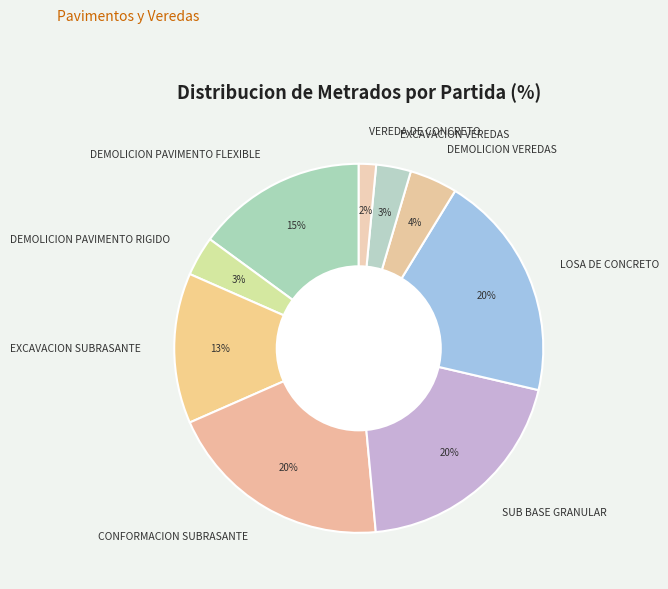

True or false: DEMOLICION PAVIMENTO FLEXIBLE accounts for 15% of the total.

True